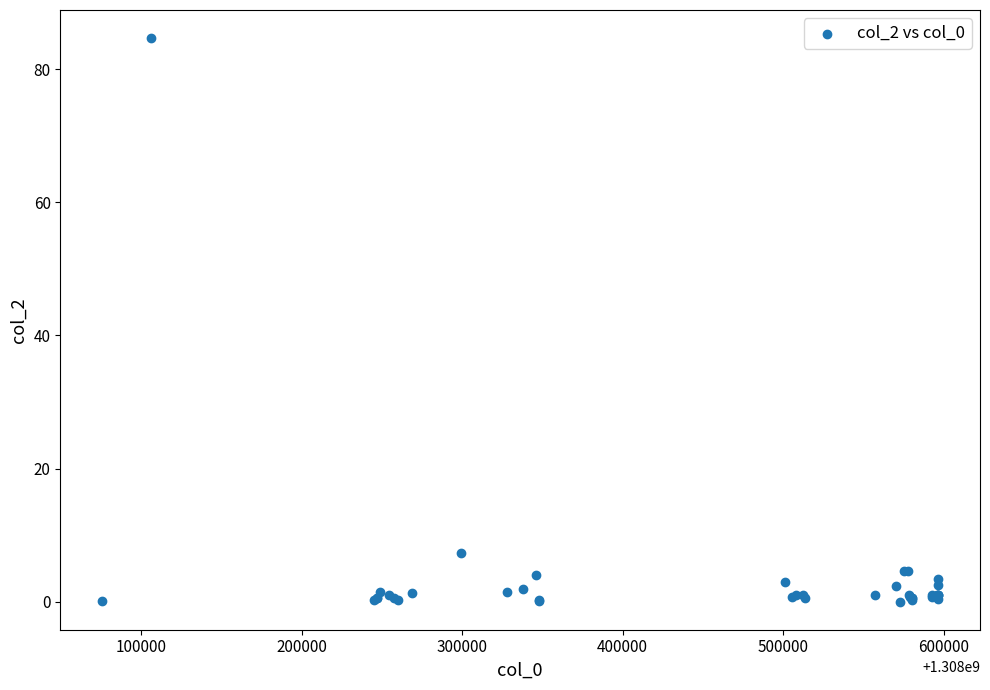

What Y value in the scatter plot is closest to 42?

7.3